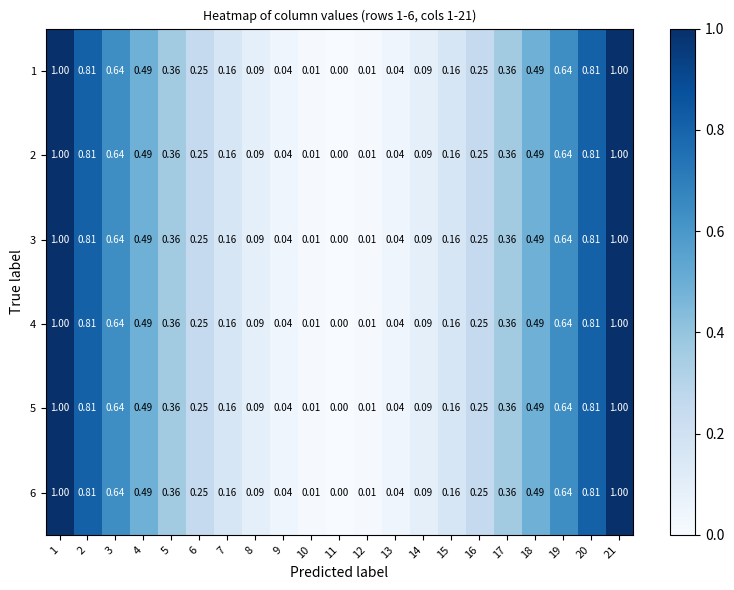

Reading left to right, transcribe all the data shown in this chart.

1: 1=1.0	2=0.8	3=0.6	4=0.5	5=0.4	6=0.2	7=0.2	8=0.1	9=0.0	10=0.0	11=0.0	12=0.0	13=0.0	14=0.1	15=0.2	16=0.2	17=0.4	18=0.5	19=0.6	20=0.8	21=1.0
2: 1=1.0	2=0.8	3=0.6	4=0.5	5=0.4	6=0.2	7=0.2	8=0.1	9=0.0	10=0.0	11=0.0	12=0.0	13=0.0	14=0.1	15=0.2	16=0.2	17=0.4	18=0.5	19=0.6	20=0.8	21=1.0
3: 1=1.0	2=0.8	3=0.6	4=0.5	5=0.4	6=0.2	7=0.2	8=0.1	9=0.0	10=0.0	11=0.0	12=0.0	13=0.0	14=0.1	15=0.2	16=0.2	17=0.4	18=0.5	19=0.6	20=0.8	21=1.0
4: 1=1.0	2=0.8	3=0.6	4=0.5	5=0.4	6=0.2	7=0.2	8=0.1	9=0.0	10=0.0	11=0.0	12=0.0	13=0.0	14=0.1	15=0.2	16=0.2	17=0.4	18=0.5	19=0.6	20=0.8	21=1.0
5: 1=1.0	2=0.8	3=0.6	4=0.5	5=0.4	6=0.2	7=0.2	8=0.1	9=0.0	10=0.0	11=0.0	12=0.0	13=0.0	14=0.1	15=0.2	16=0.2	17=0.4	18=0.5	19=0.6	20=0.8	21=1.0
6: 1=1.0	2=0.8	3=0.6	4=0.5	5=0.4	6=0.2	7=0.2	8=0.1	9=0.0	10=0.0	11=0.0	12=0.0	13=0.0	14=0.1	15=0.2	16=0.2	17=0.4	18=0.5	19=0.6	20=0.8	21=1.0